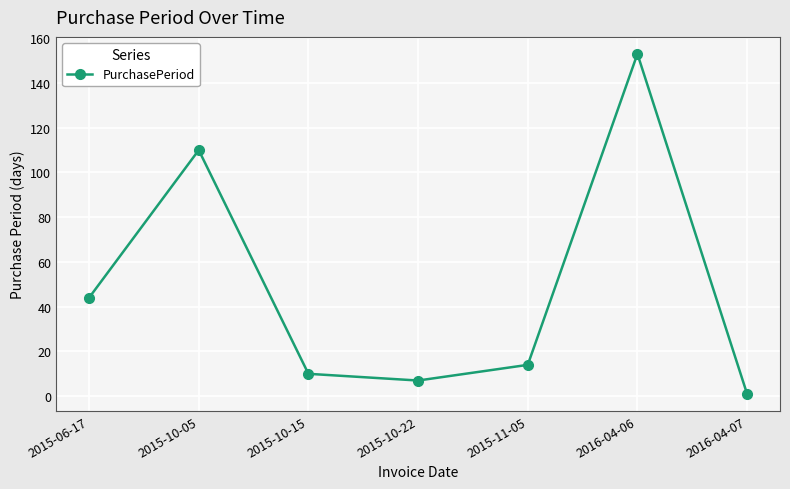

What is the change in value from 2015-11-05 to 2016-04-07?

-13